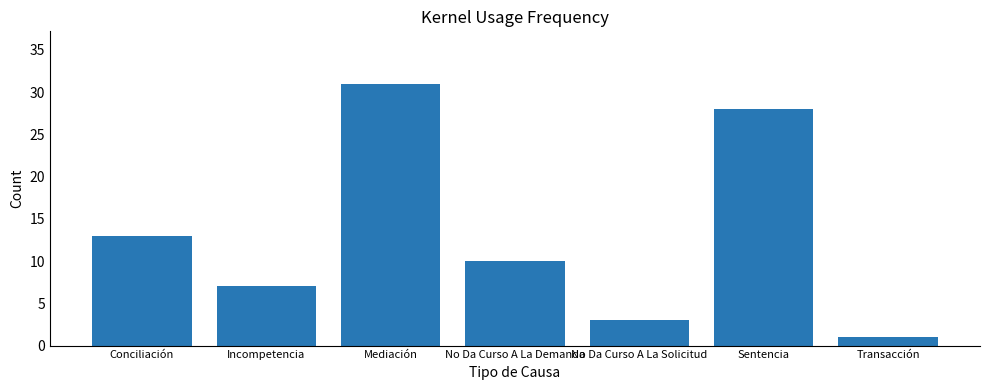

What is the average value?

13